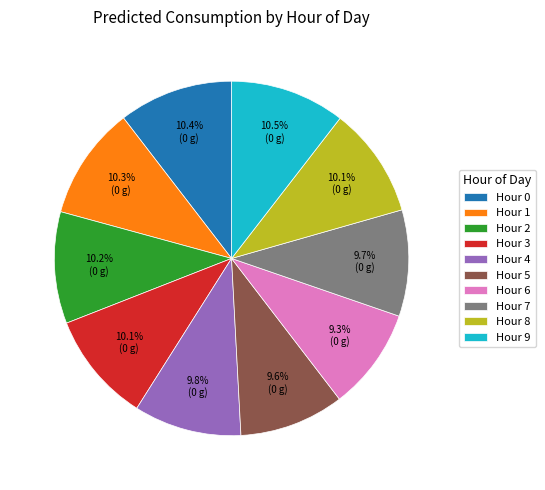

How many segments does this pie chart have?

10